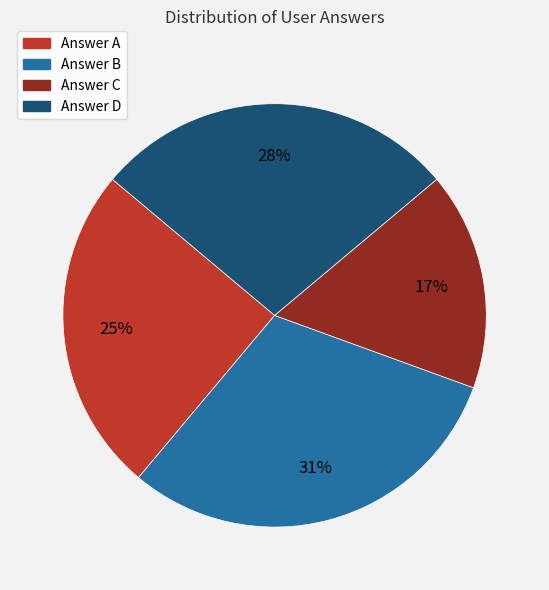

To the nearest percent, what portion does Answer A represent?

25%